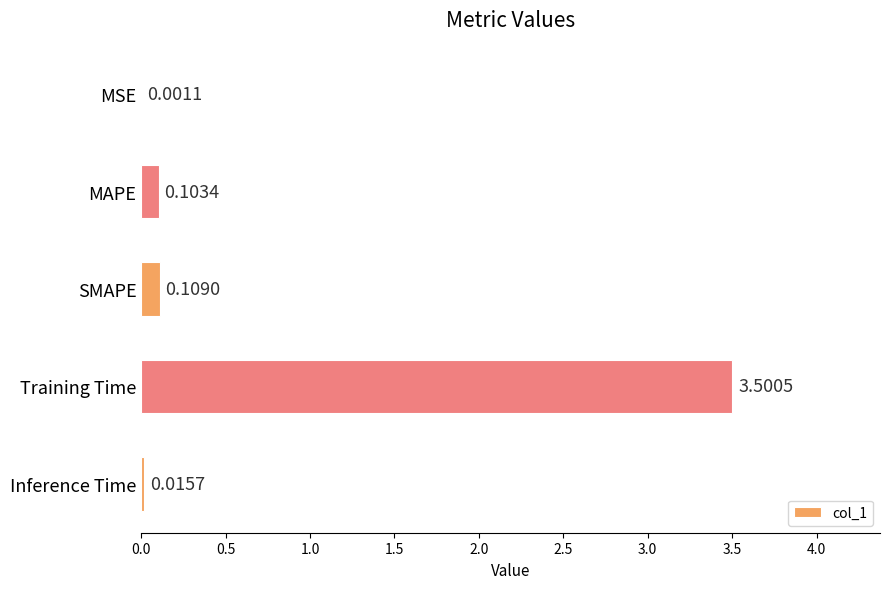

What is the change in value from MSE to SMAPE?

+0.1